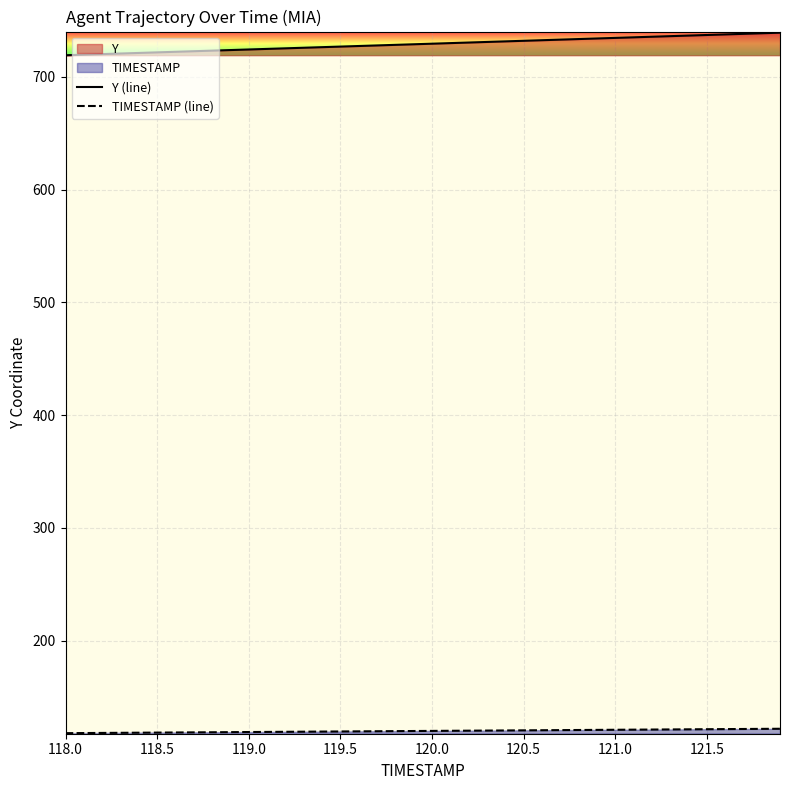

Which label corresponds to the smallest value in the chart?

118.0